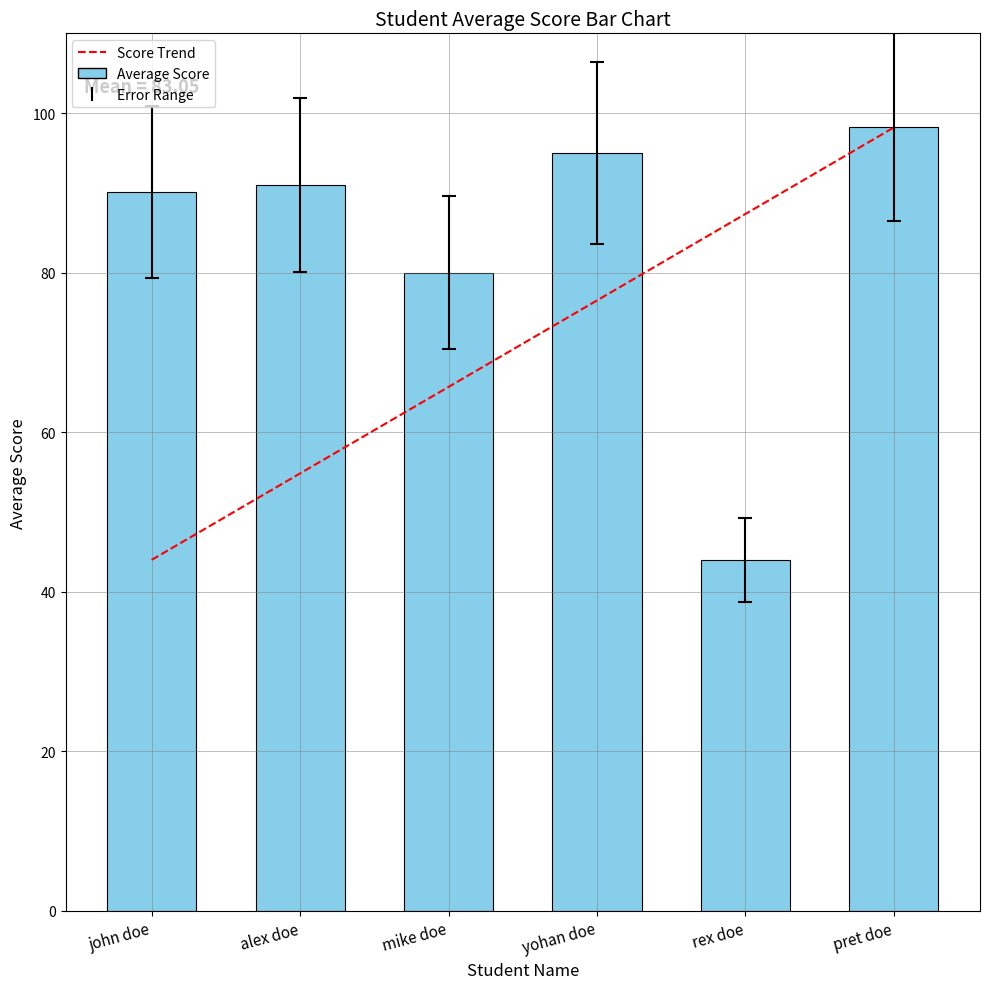

Rank the categories by value from highest to lowest.

pret doe, yohan doe, alex doe, john doe, mike doe, rex doe